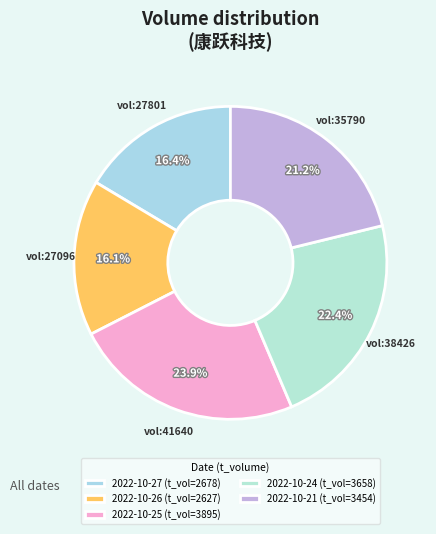

Which category has the smallest portion of the pie?

27096